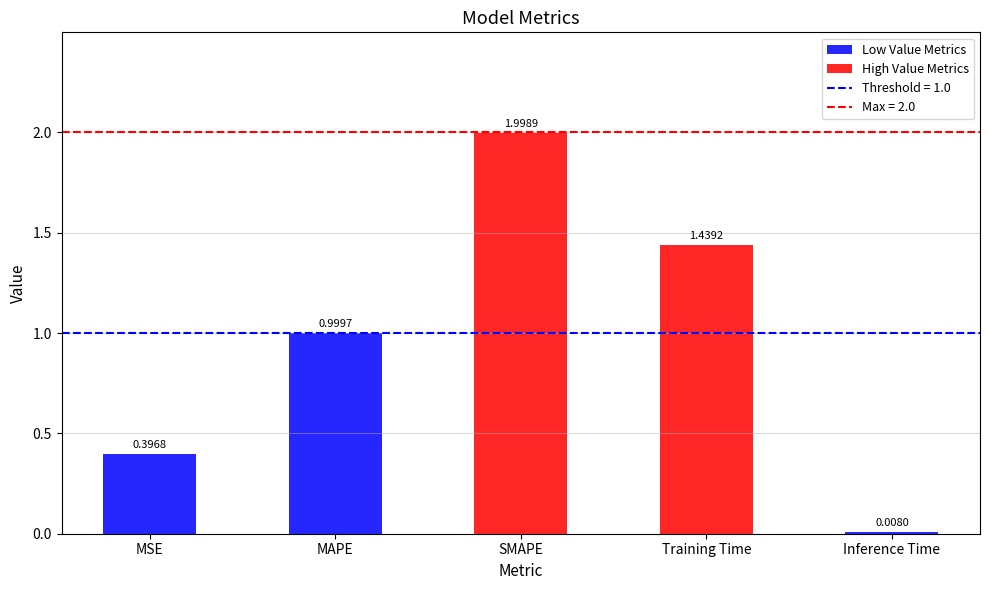

Which category has the lowest value across all series?

Inference Time